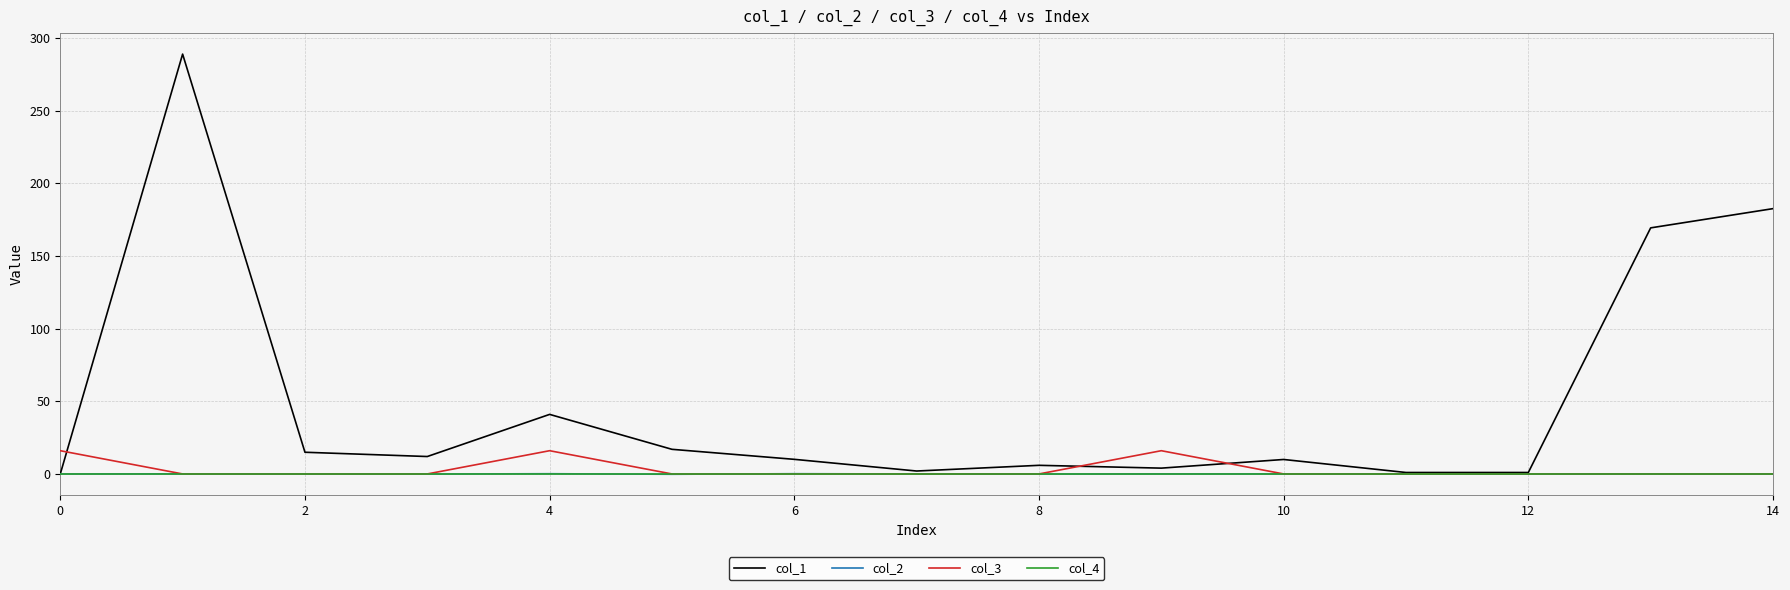

Which series has the largest range (max minus min)?

col_1